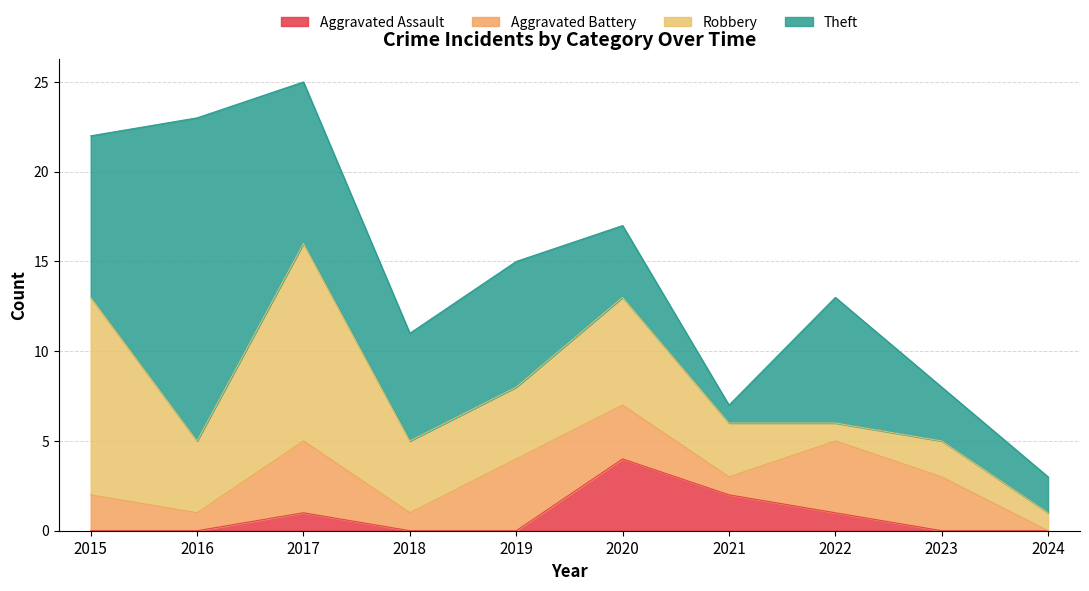

Where is Aggravated Battery nearest to the value 2?

2015